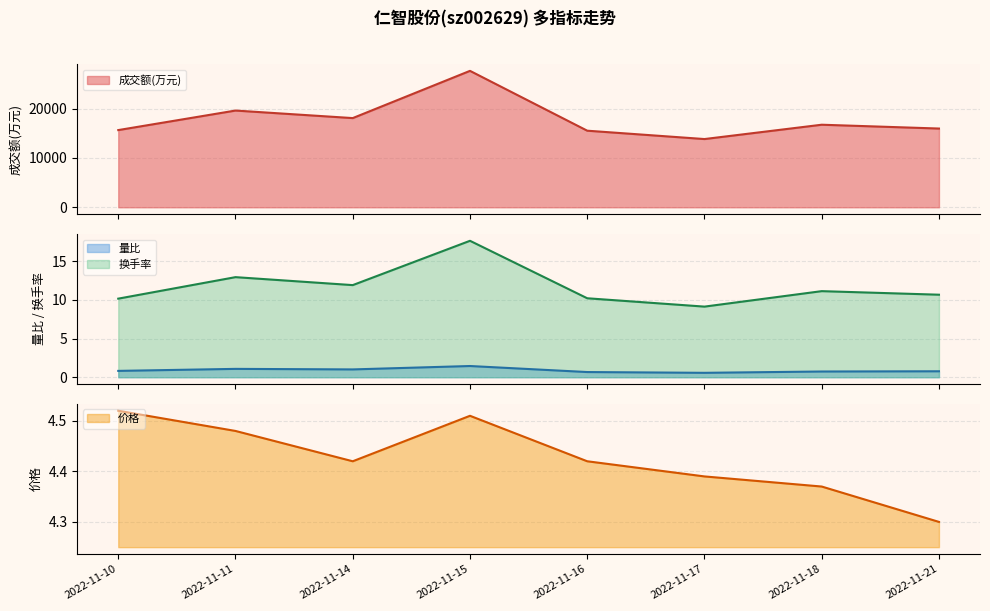

Is the value of 量比 at 2022-11-17 greater than the value of 价格 at 2022-11-18?

No